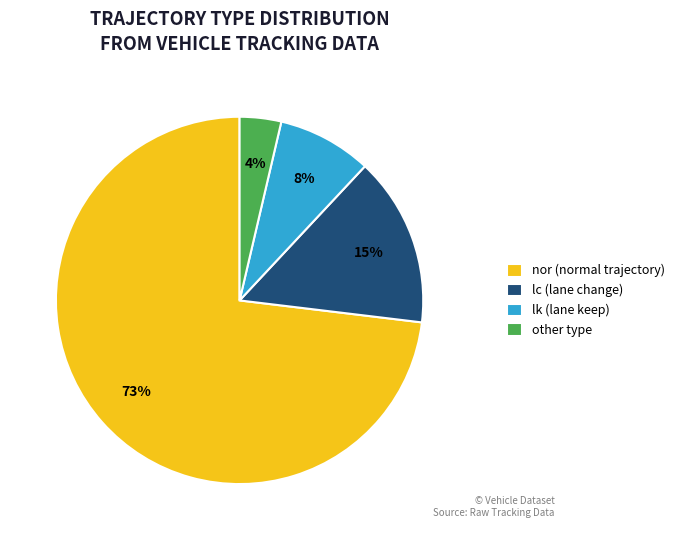

Which has a higher value, lc (lane change) or other type?

lc (lane change)